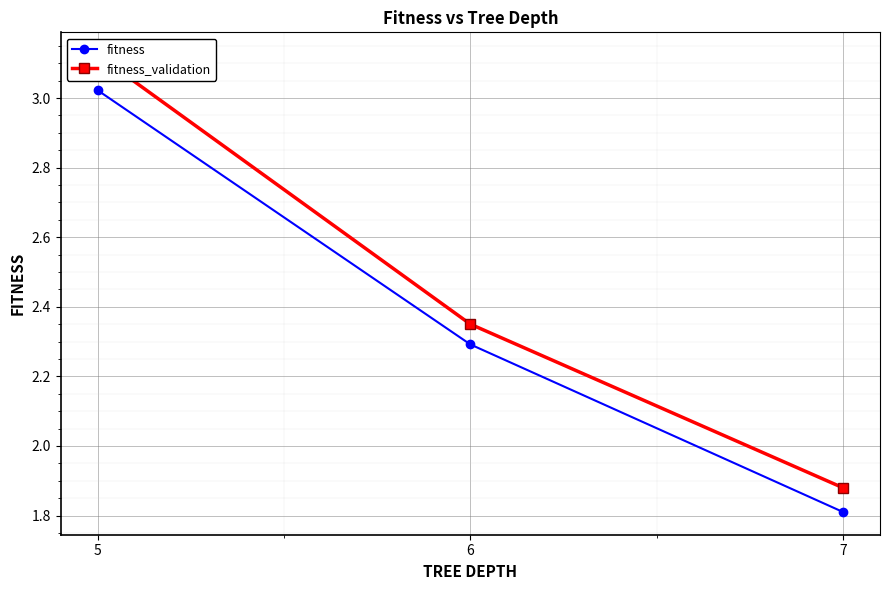

The fitness series shows 1.7 at 5. True or false?

False